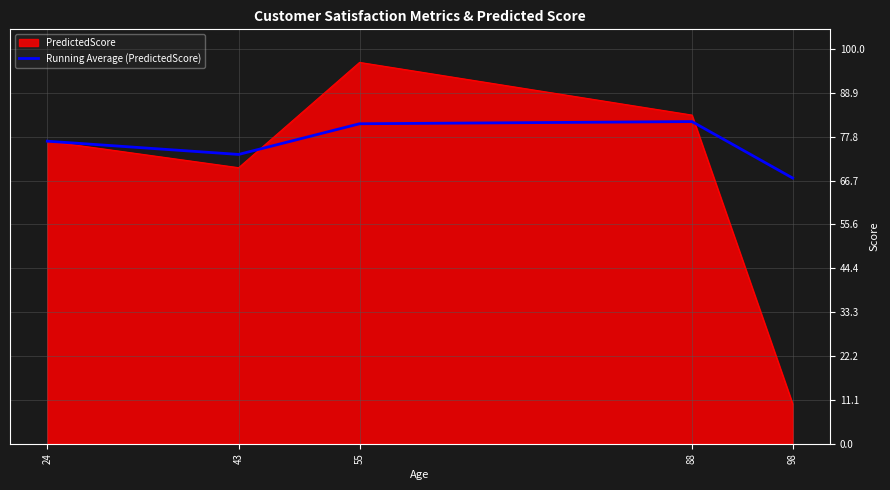

Does the chart display data point markers on the line(s)?

No